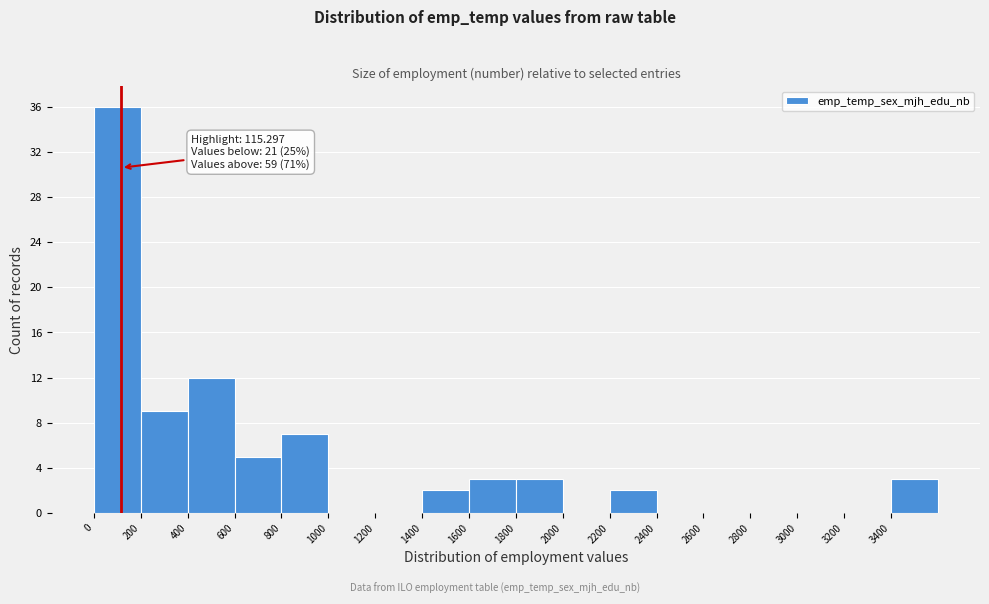

Which range on the x-axis has the tallest bar?

0 to 200